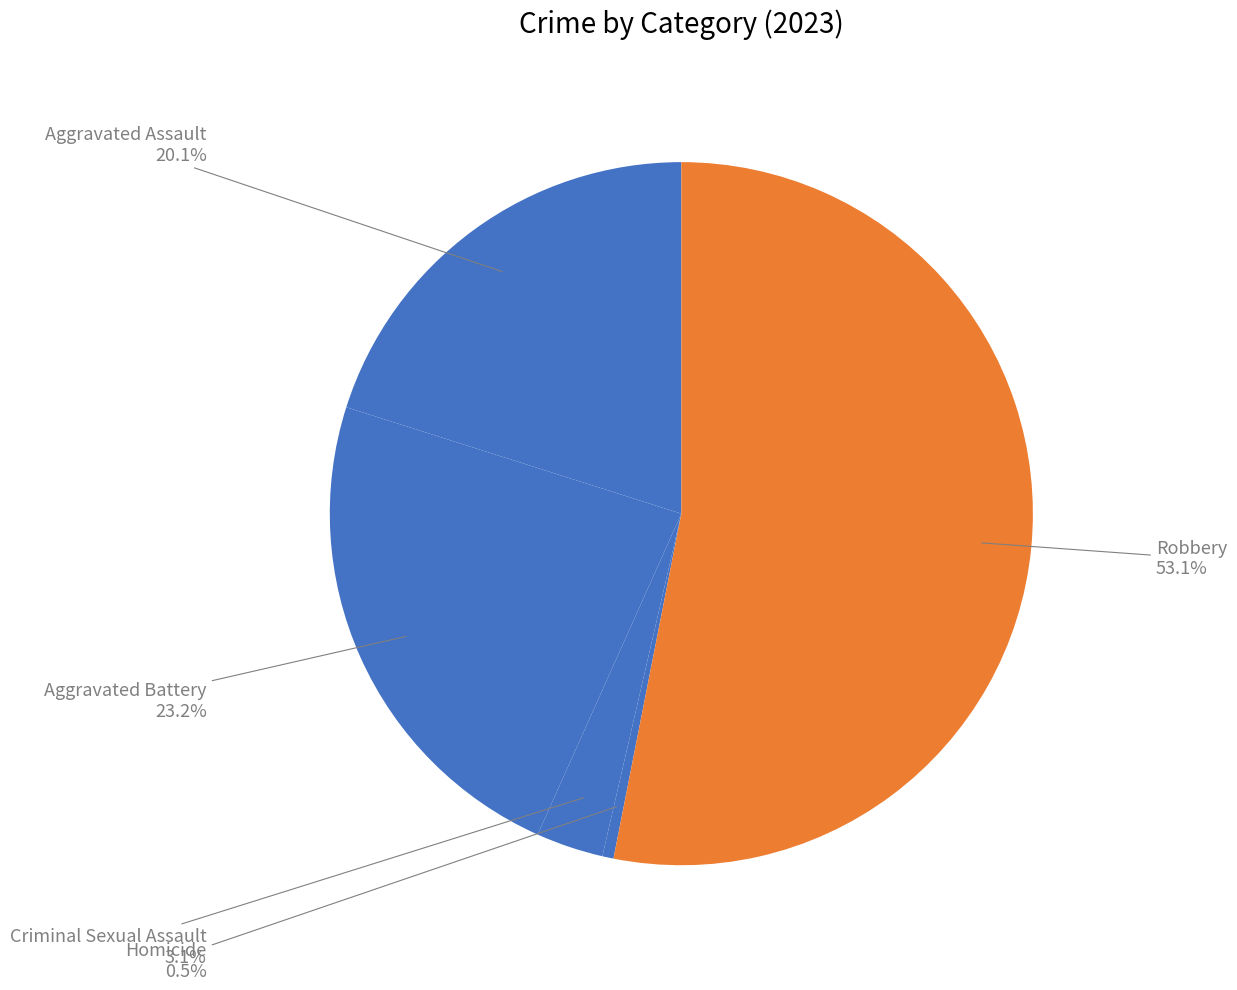

To the nearest percent, what is the combined percentage of Homicide and Criminal Sexual Assault?

4%